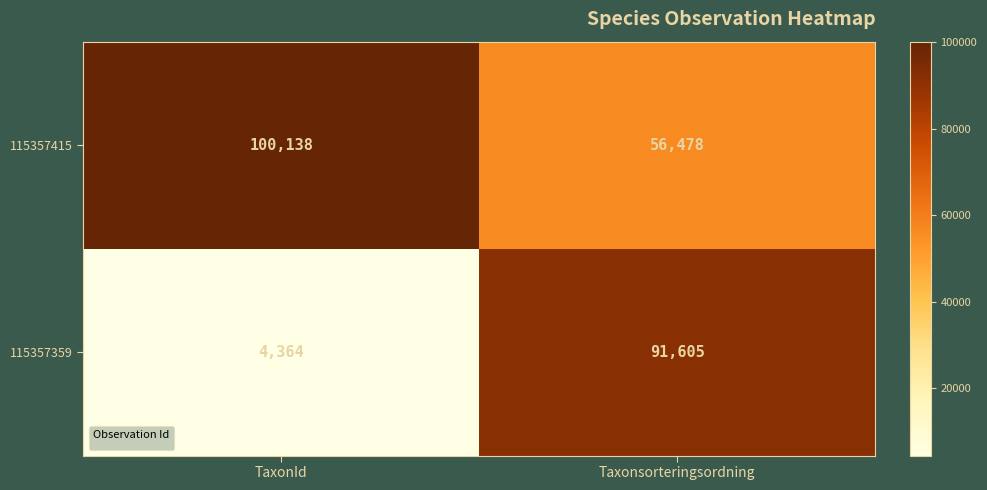

At which label is 115357359 closest to 47984?

TaxonId